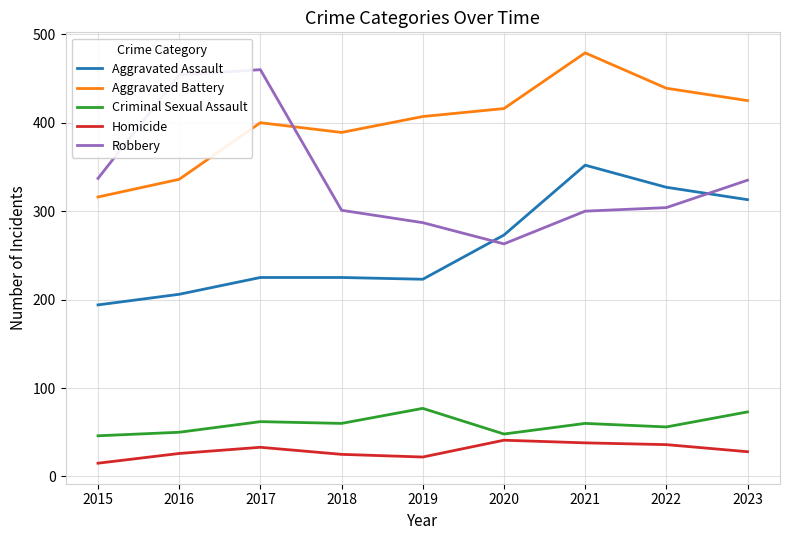

At which category does the chart reach its peak across all series?

2021